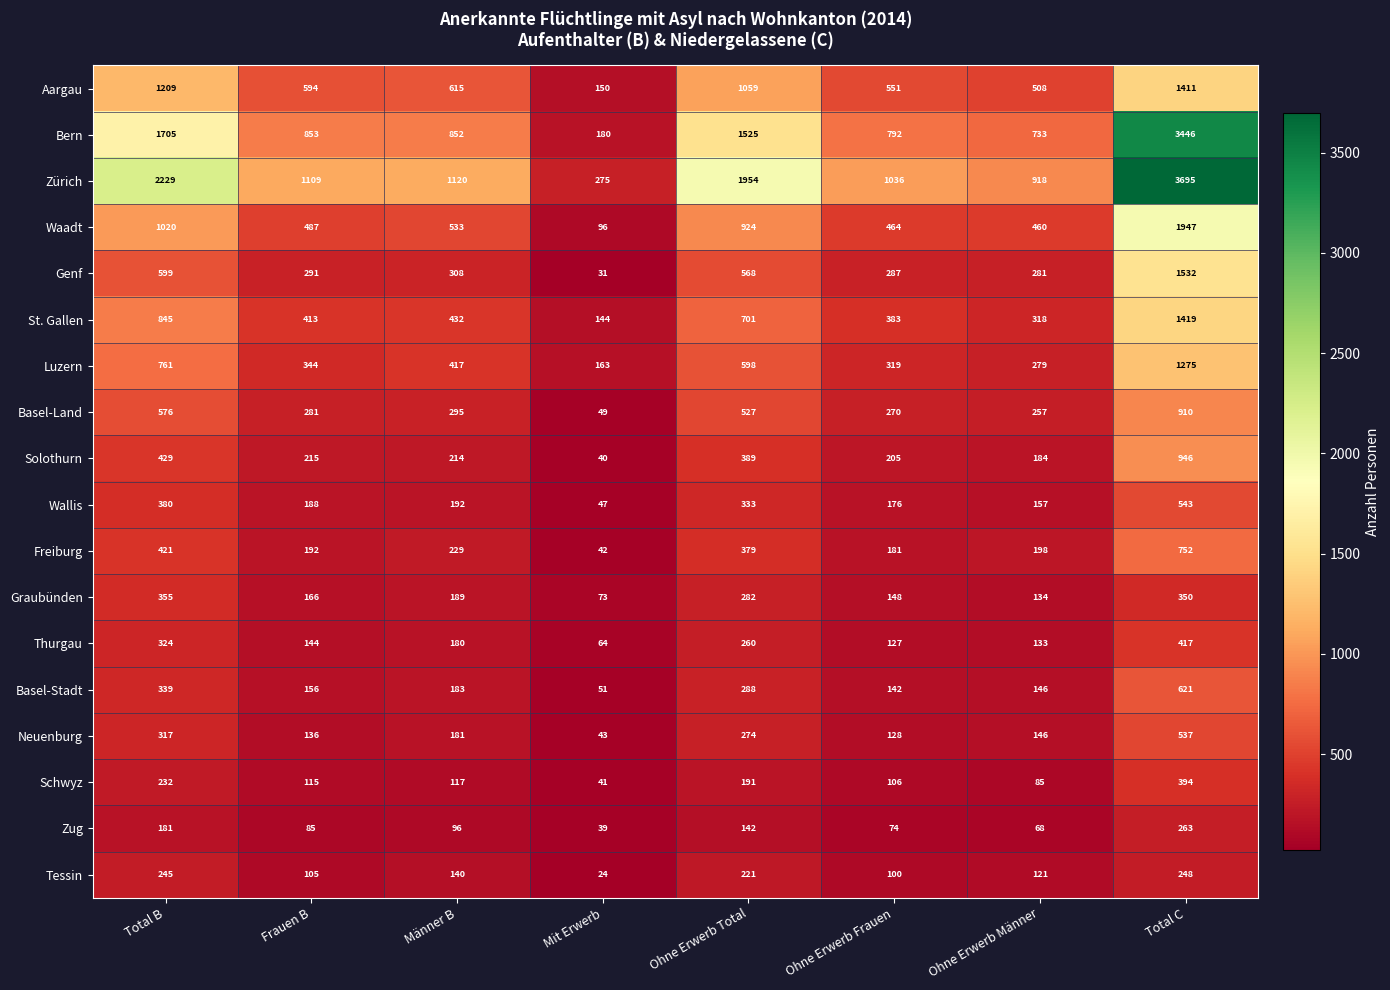

What is the sum of all Tessin values?

1204